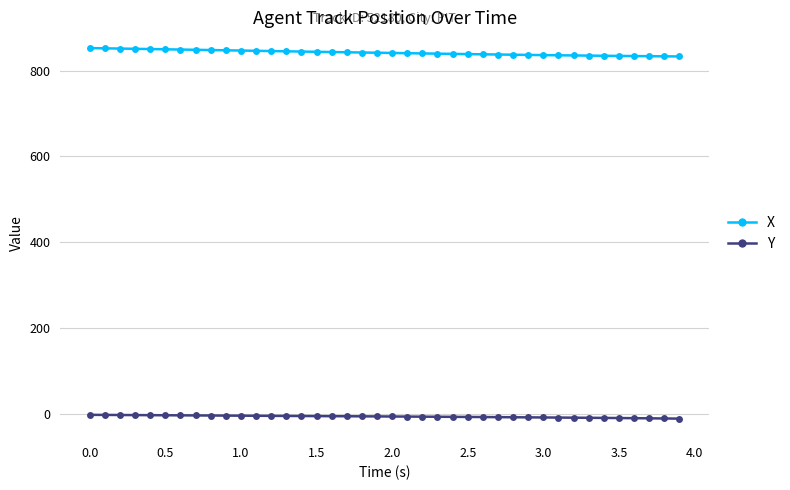

True or false: Y and X cross at least once.

False